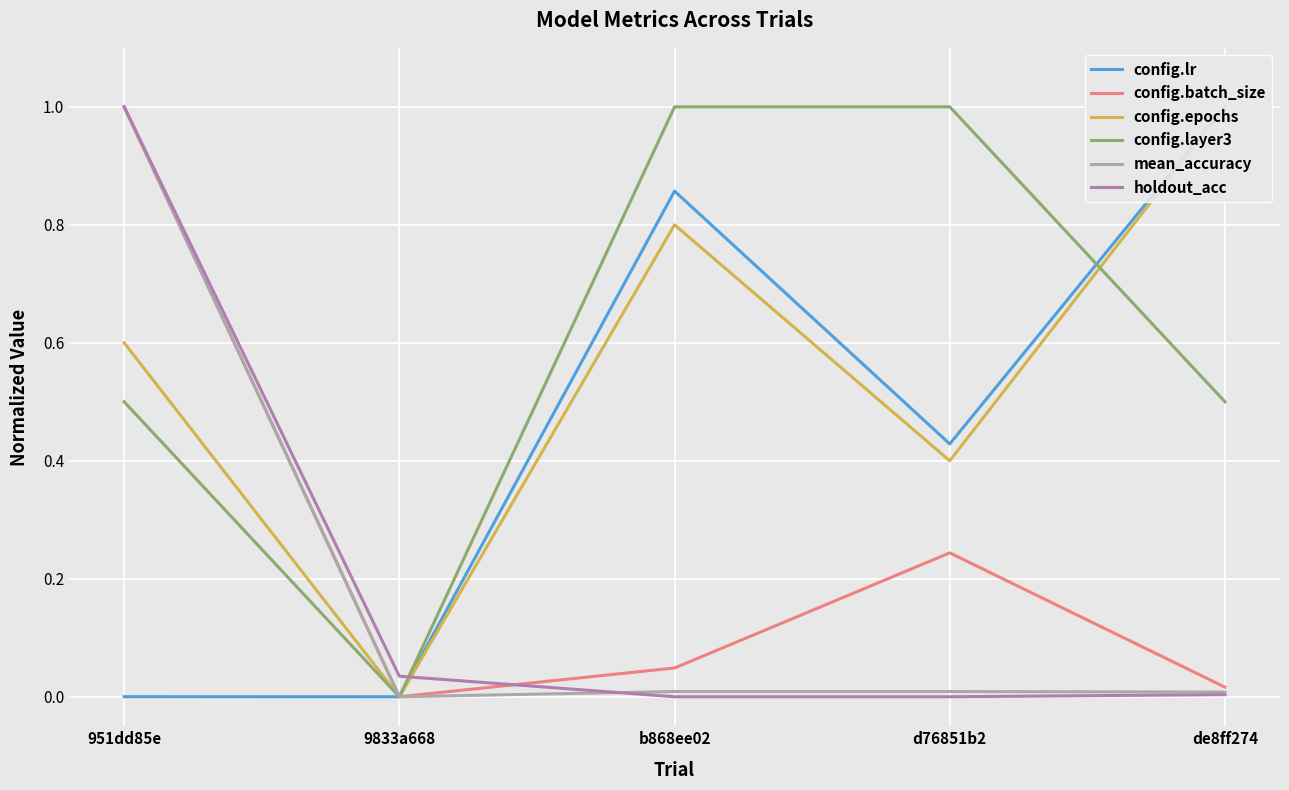

What is the label of the 5th point from the right?

951dd85e